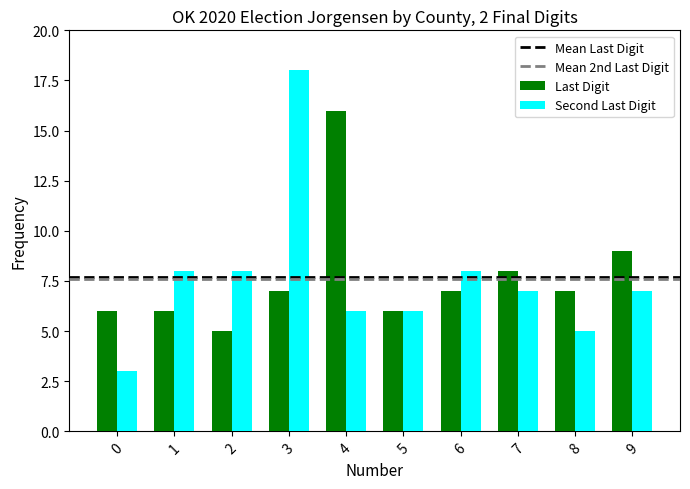

At which category is the sum across all series the highest?

3